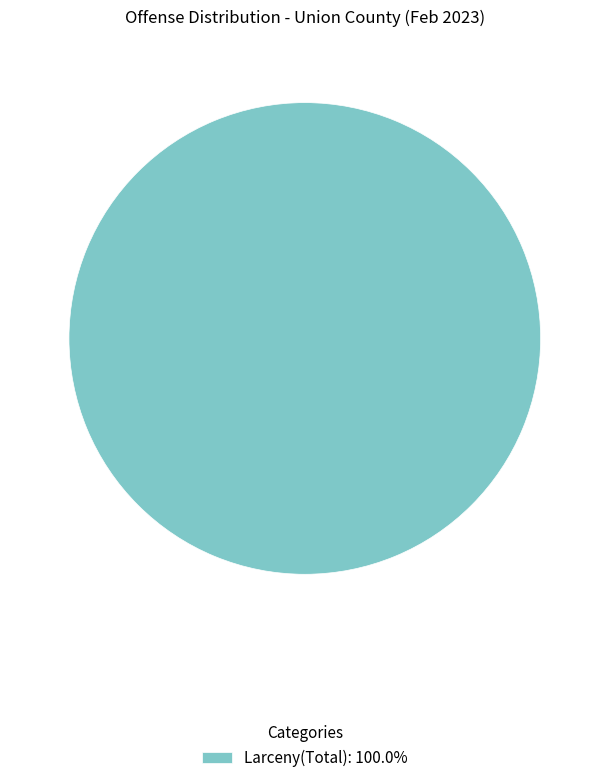

Is there any slice that represents more than half of the pie?

Yes